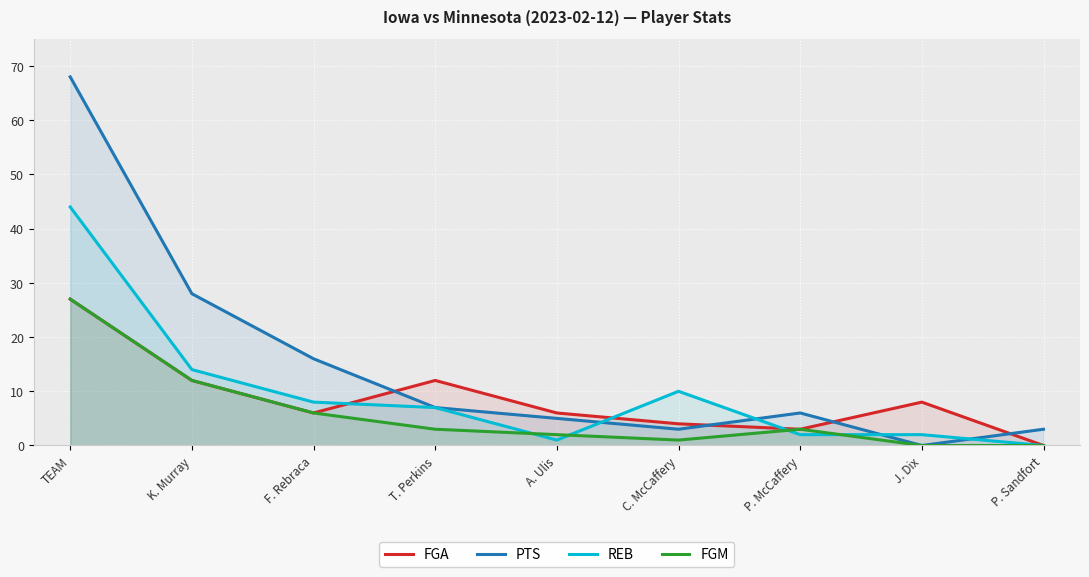

What is the value of the PTS point at the 6th from the left?

3